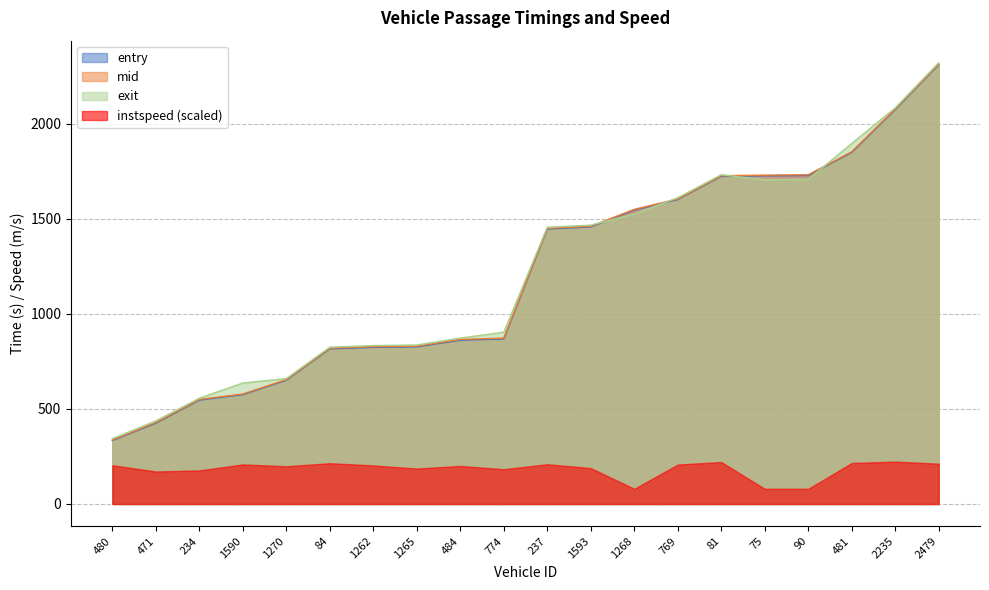

What is the difference between the highest and lowest values at 2235?

1859.7